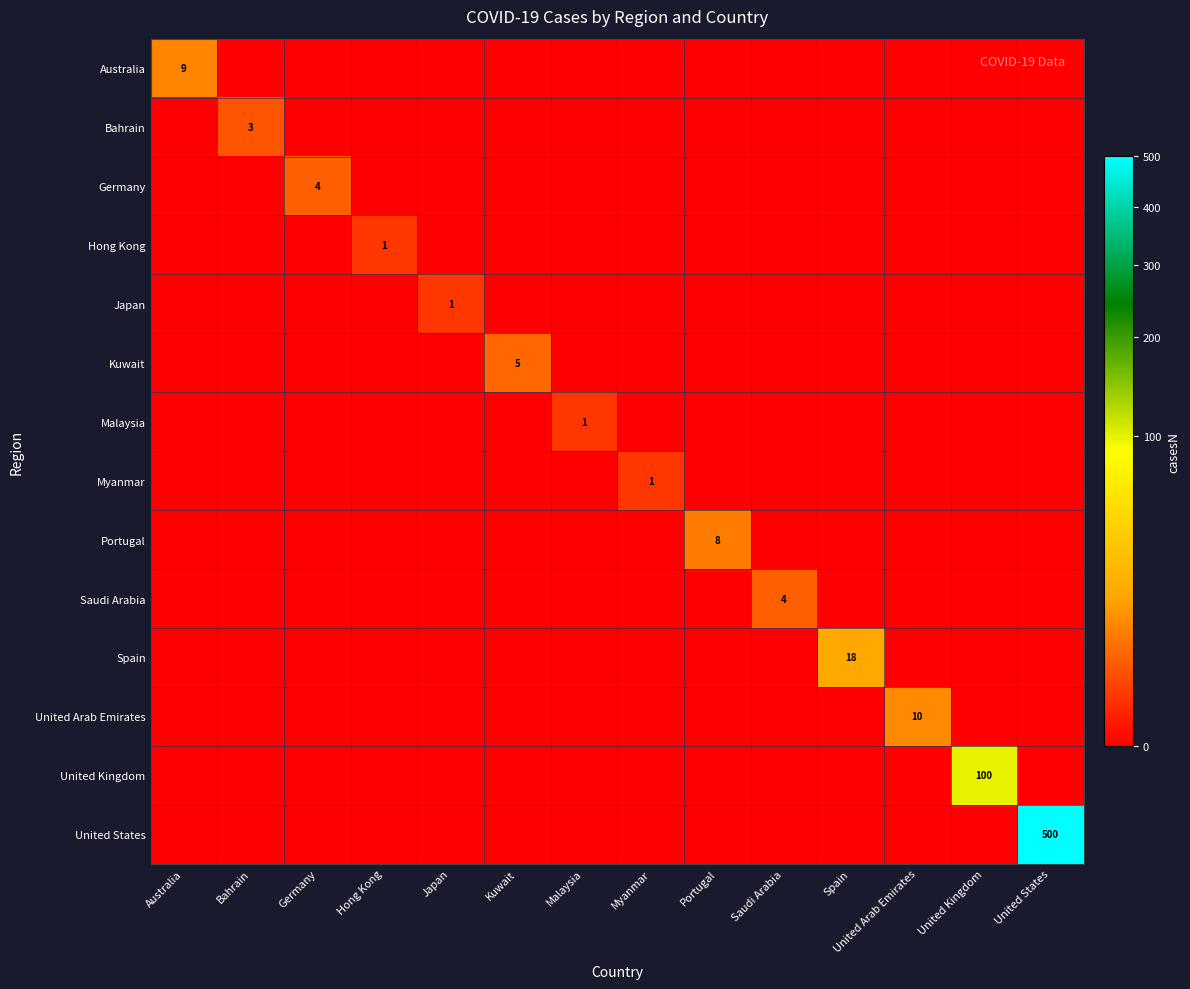

Is it true that Portugal equals 4 at Portugal?

False